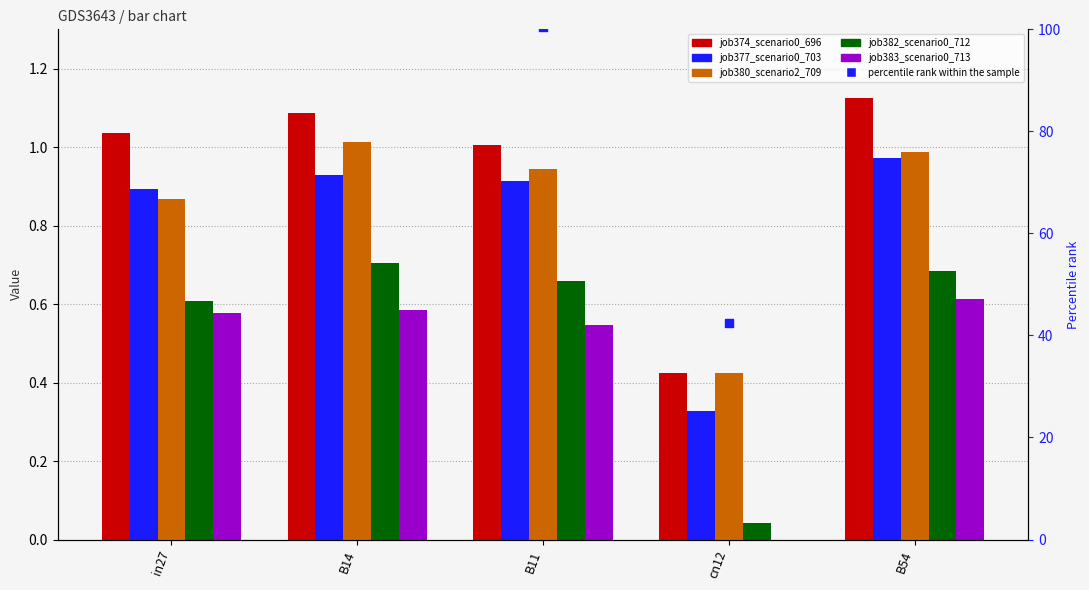

Which series has the widest spread of Y values?

percentile rank within the sample